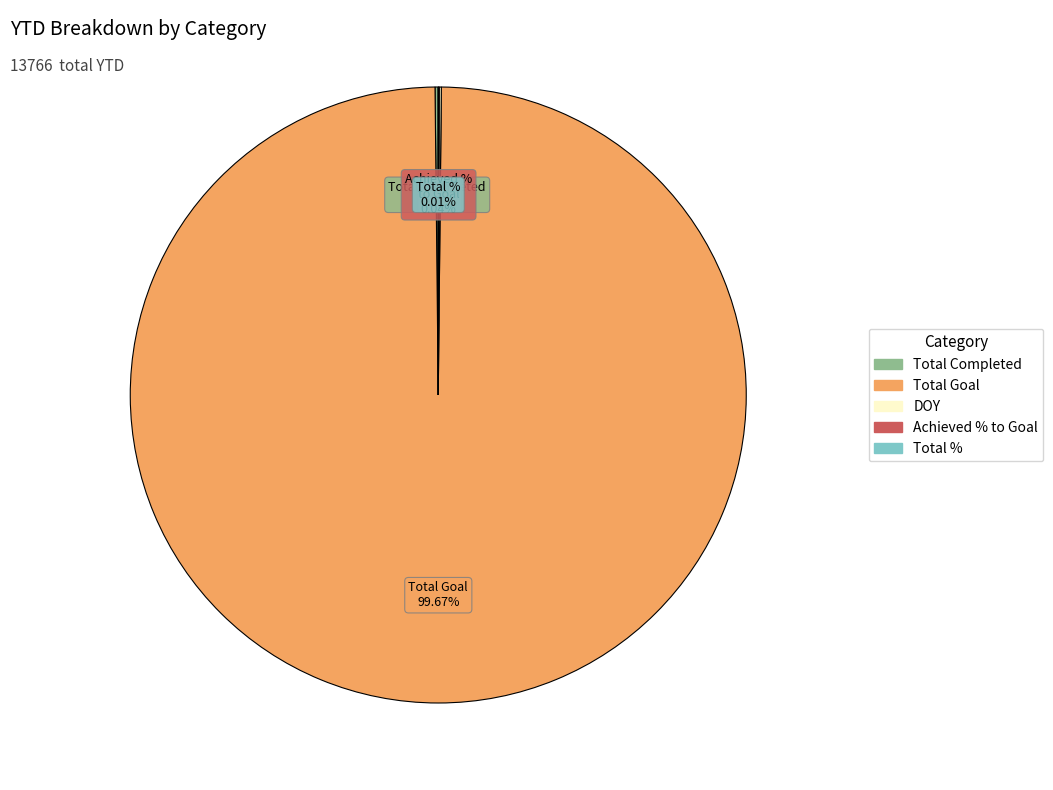

Is there a majority slice in this chart?

Yes